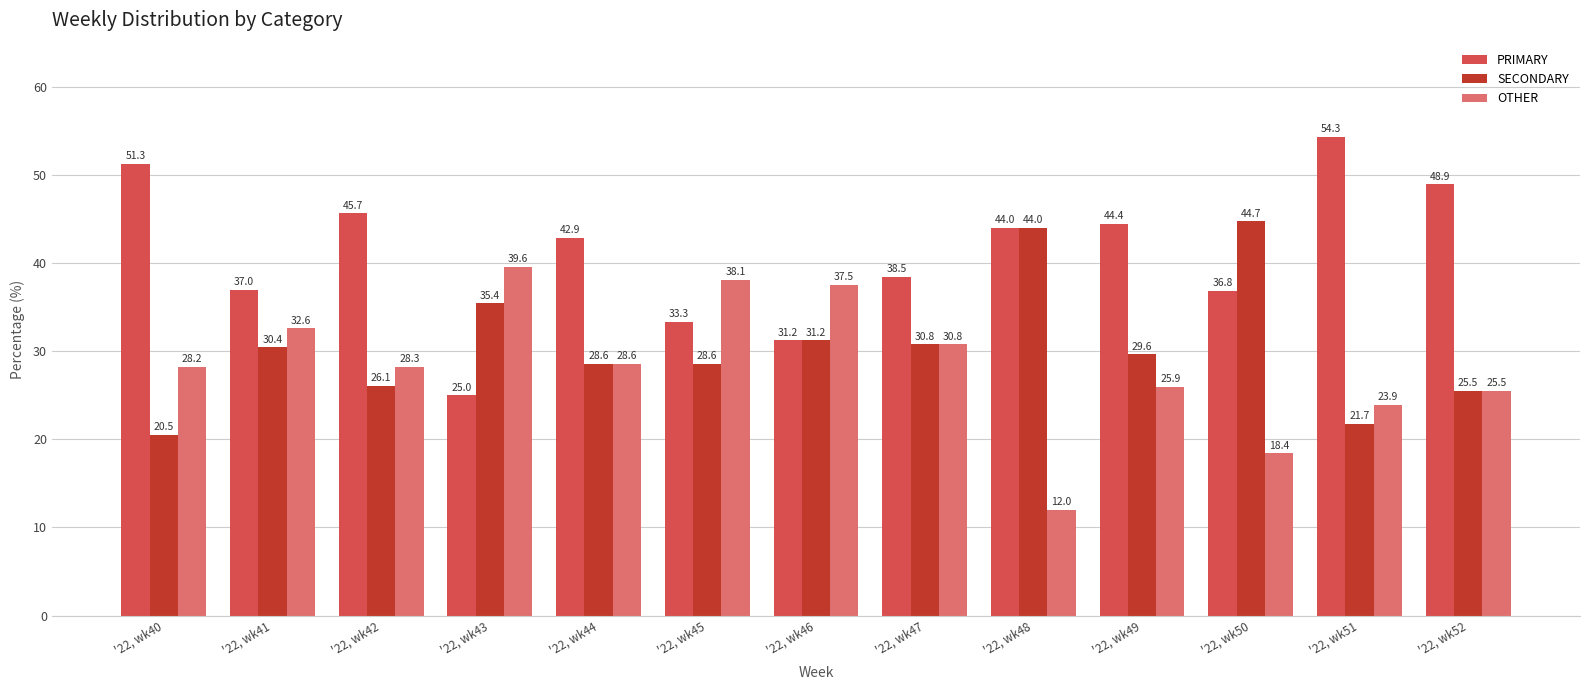

Is it true that SECONDARY equals 17.0 at '22, wk49?

False